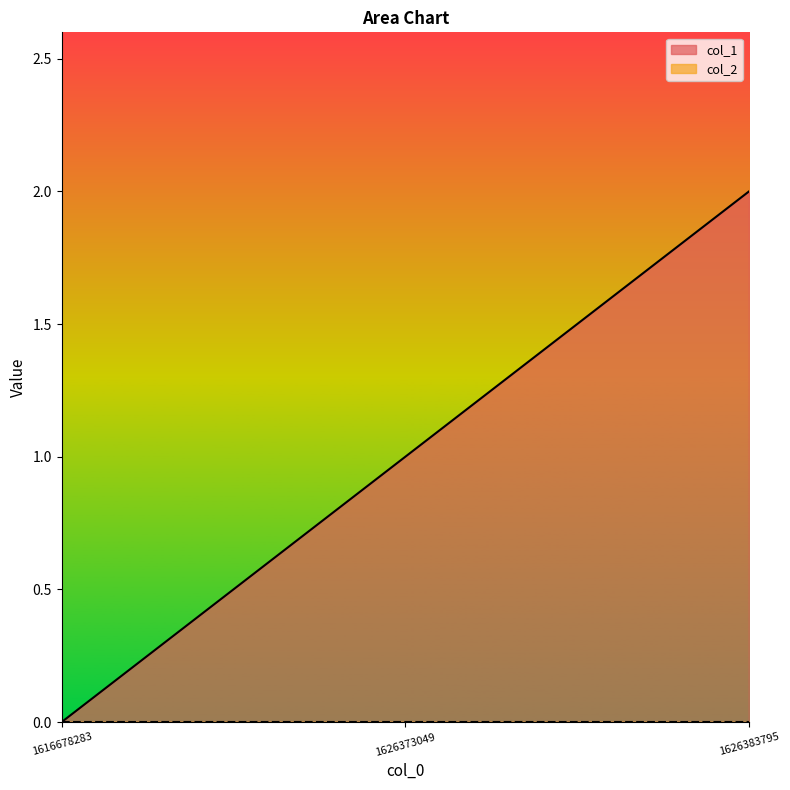

How many positive values are there?

2